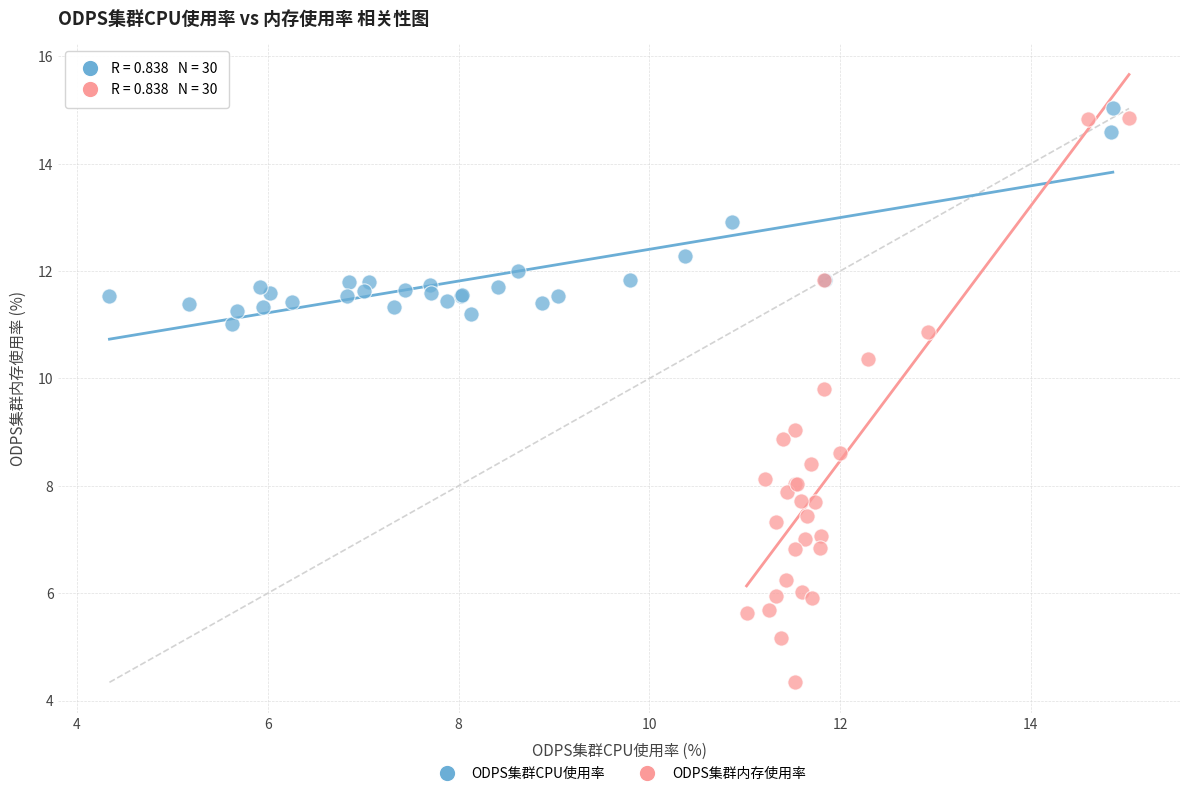

Which series contains the lowest Y value?

ODPS集群内存使用率